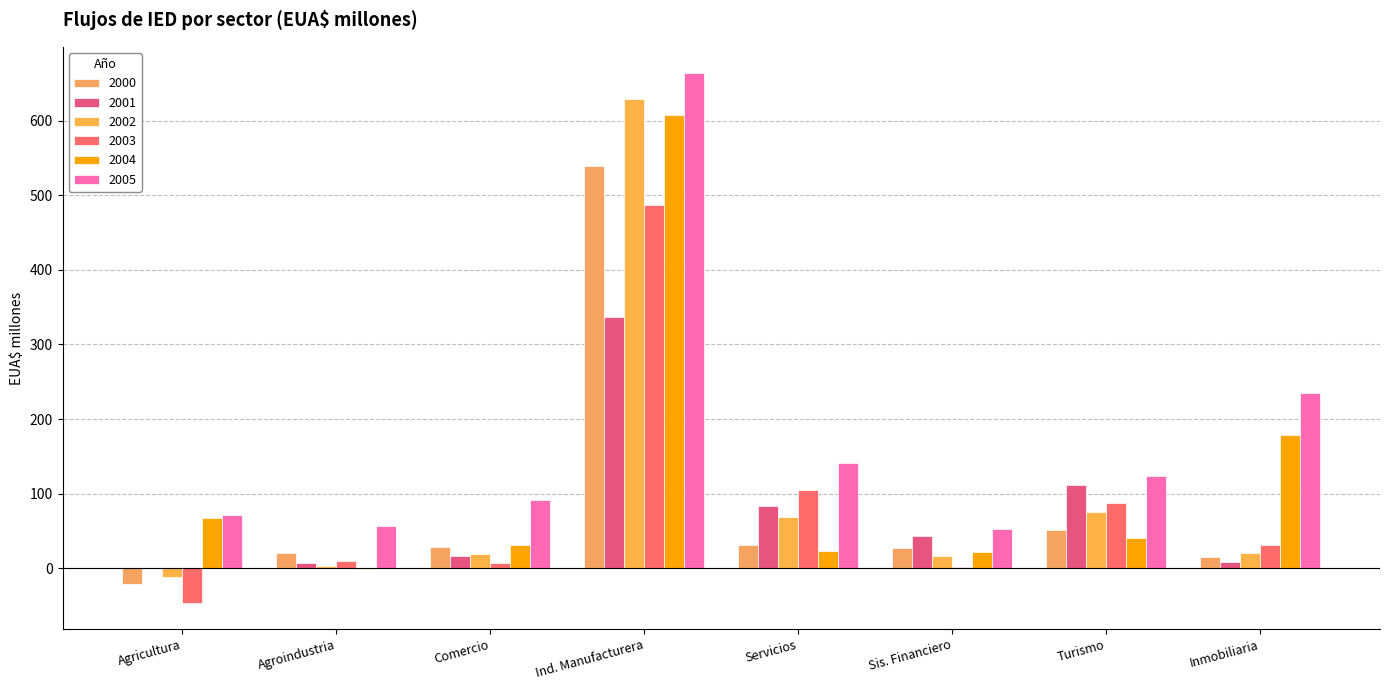

How many data points does each series have?

8